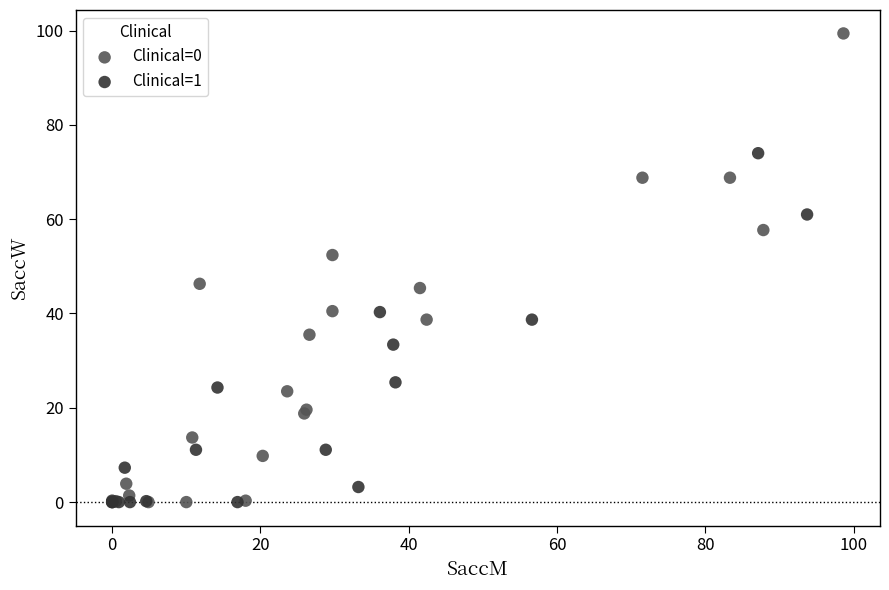

Which series has the widest spread of Y values?

Clinical=0